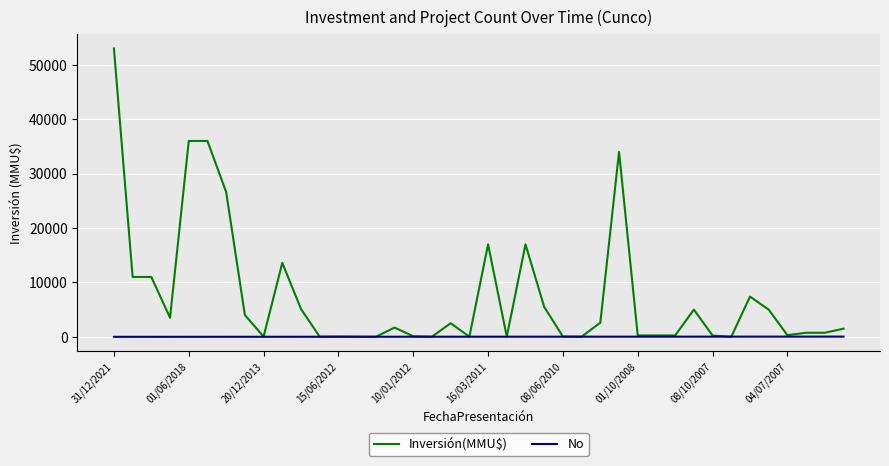

What is the average value of the Inversión(MMU$) series?

7555